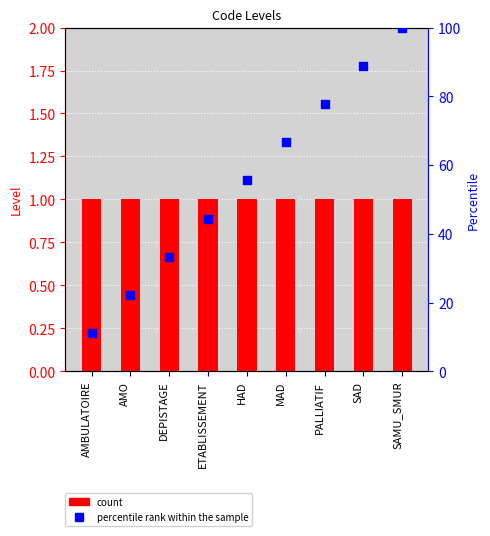

Which series has the largest total across all categories?

percentile rank